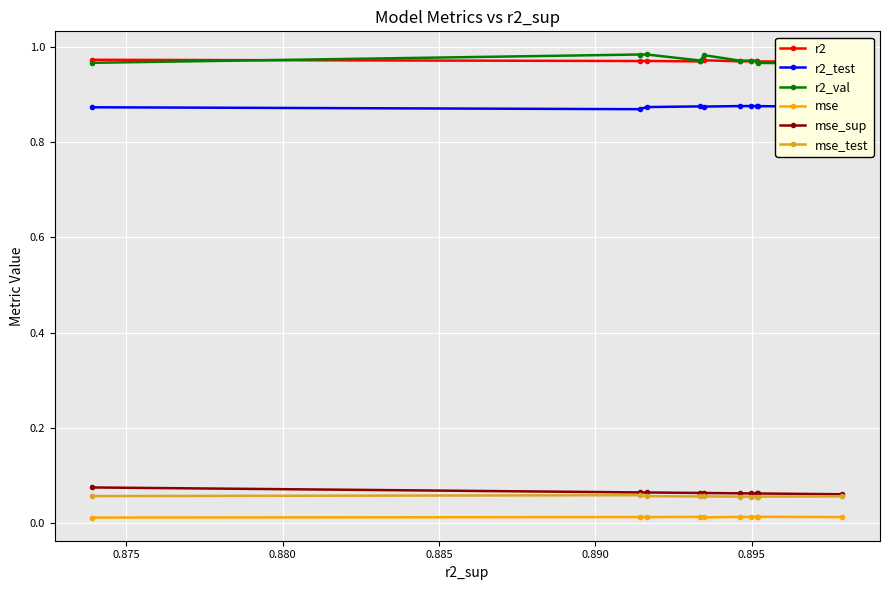

How many mse values are between 0 and 1?

10